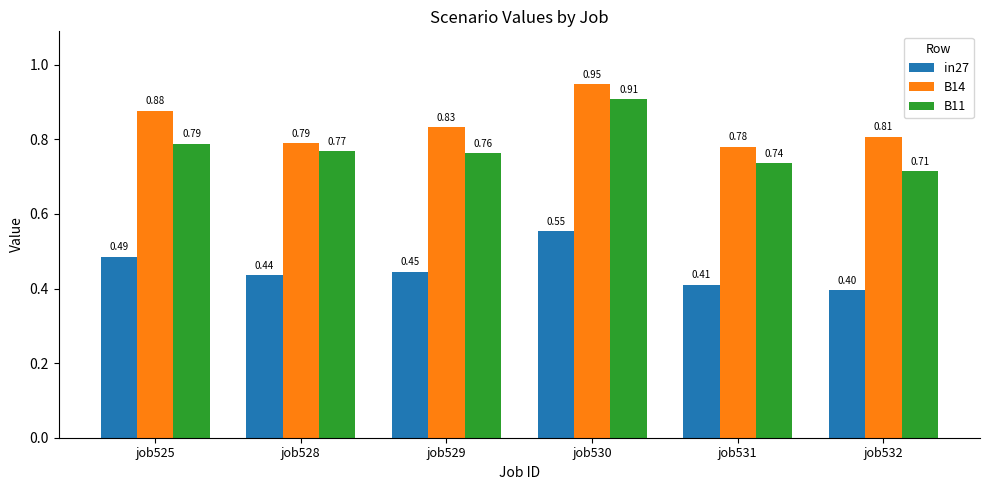

How many distinct data groups are displayed?

3